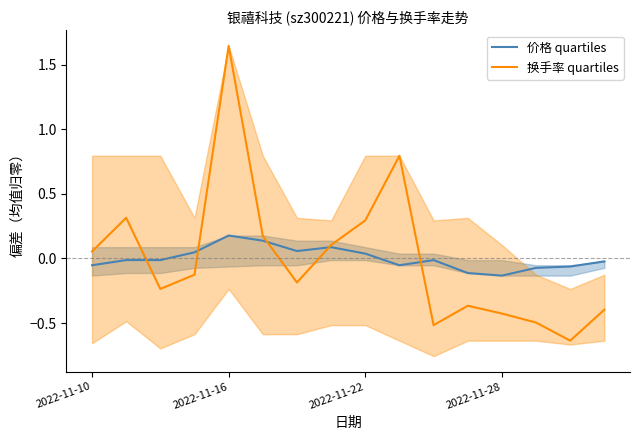

How many values in 价格 quartiles are below zero?

10